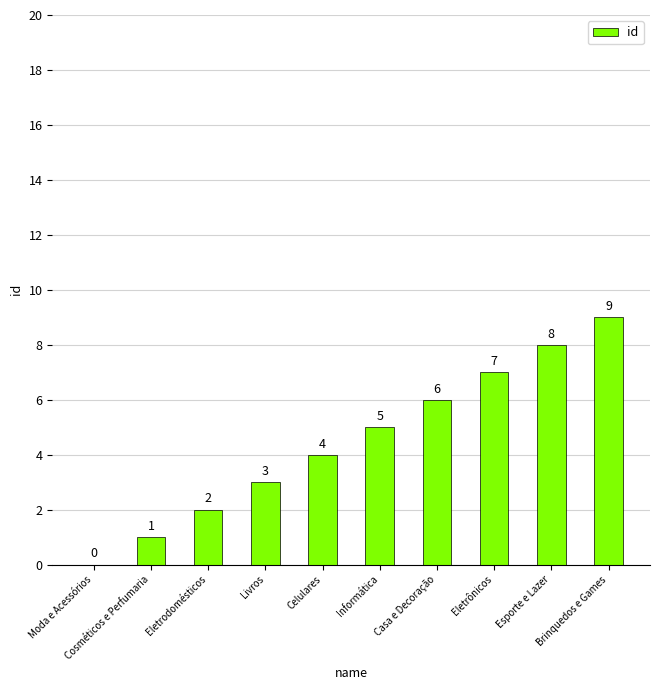

Which label corresponds to the largest value in the chart?

Brinquedos e Games